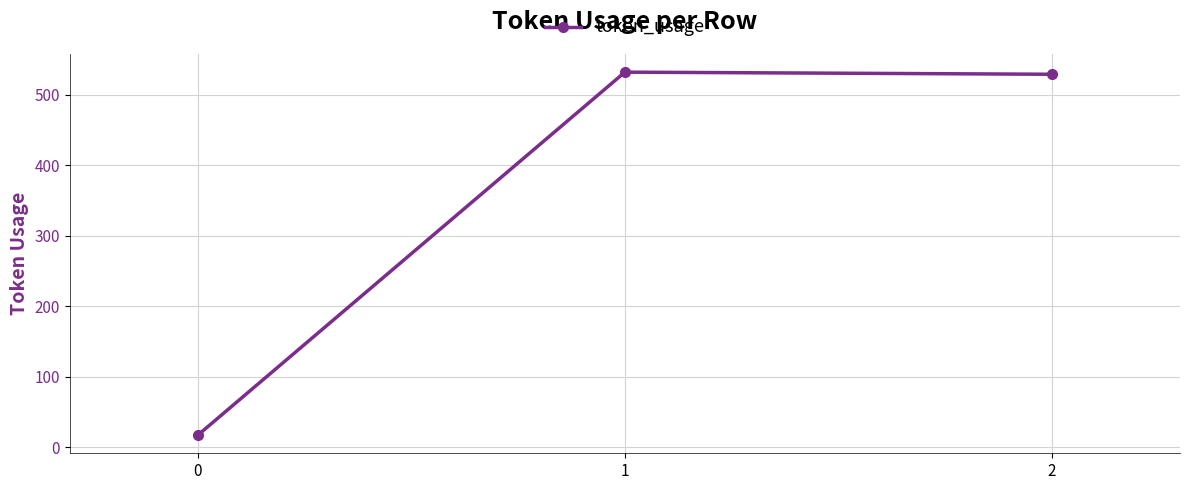

What is the difference between the values at 2 and 1?

3